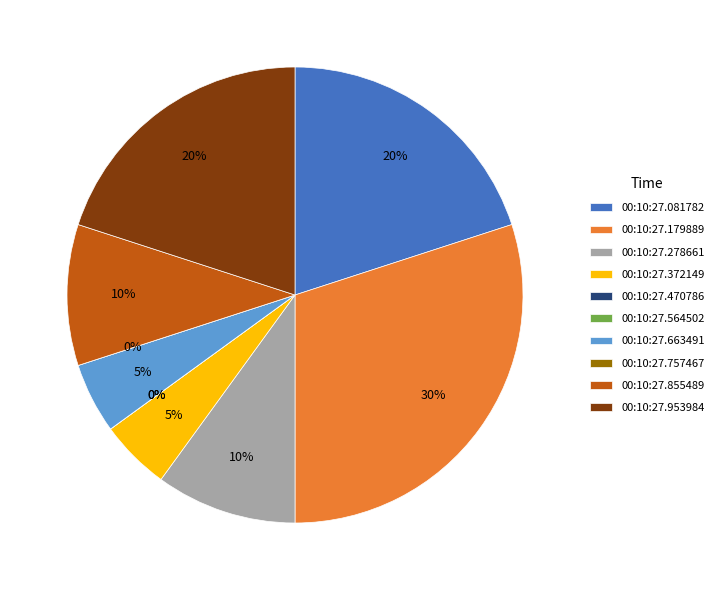

To the nearest percent, what is the difference between the largest and smallest slice percentages?

30%